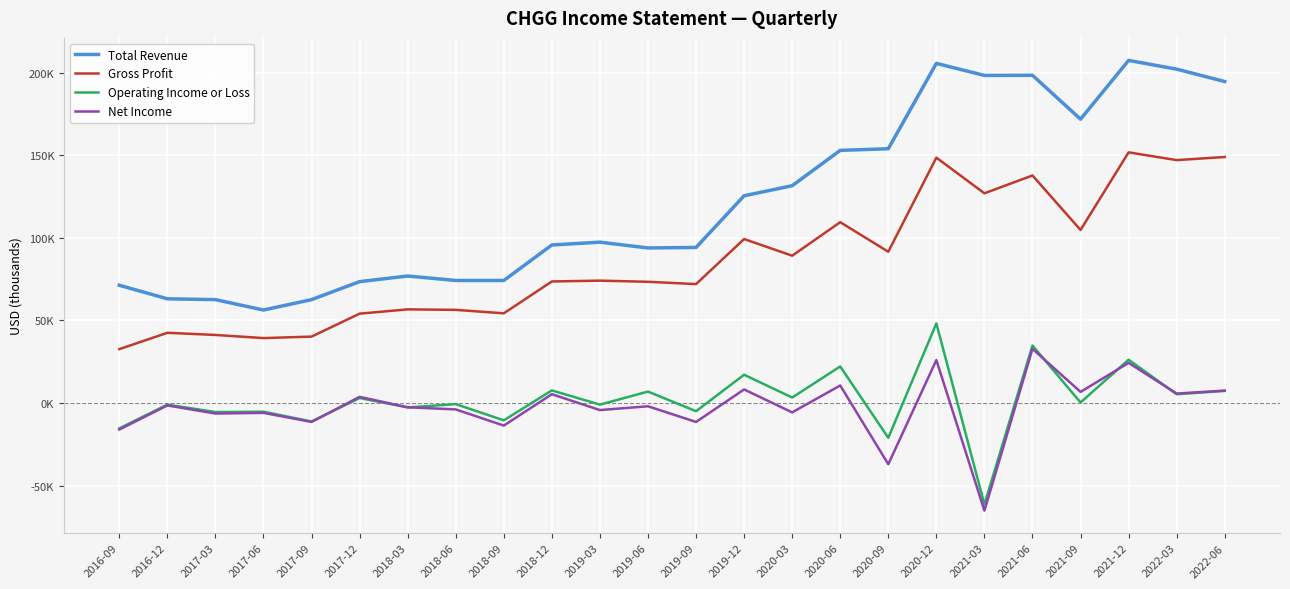

Does the chart have visible grid lines?

Yes